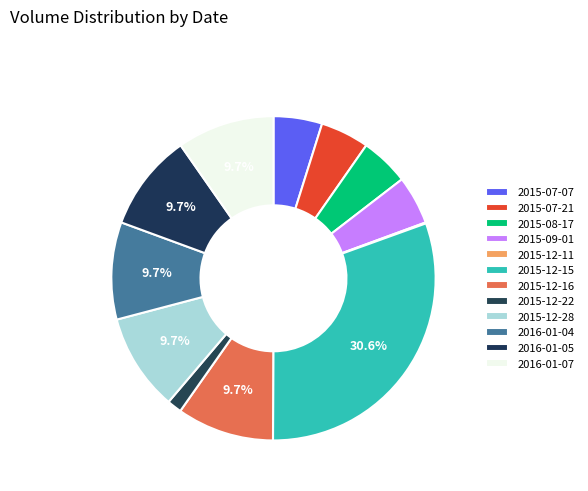

Approximately how many times larger is the value at 2015-08-17 compared to 2015-07-21?

1.0